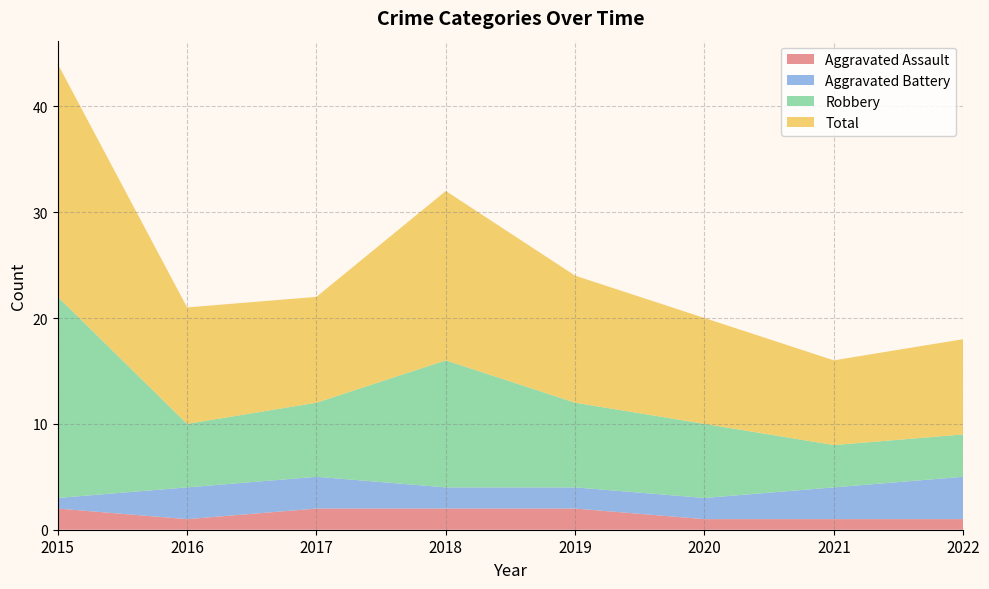

Reading left to right, list all the values displayed in this chart.

Aggravated Assault: 2015=2	2016=1	2017=2	2018=2	2019=2	2020=1	2021=1	2022=1
Aggravated Battery: 2015=1	2016=3	2017=3	2018=2	2019=2	2020=2	2021=3	2022=4
Robbery: 2015=19	2016=6	2017=7	2018=12	2019=8	2020=7	2021=4	2022=4
Total: 2015=22	2016=11	2017=10	2018=16	2019=12	2020=10	2021=8	2022=9